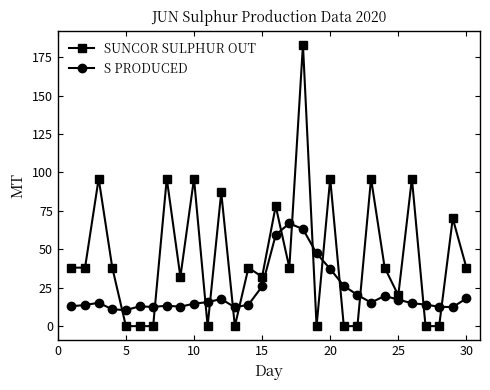

True or false: S PRODUCED has more than 0 interior local peaks.

True